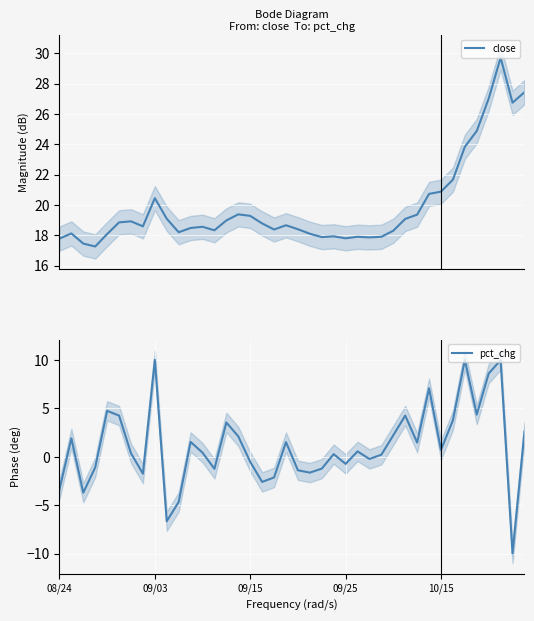

Which series has the widest spread of values?

pct_chg